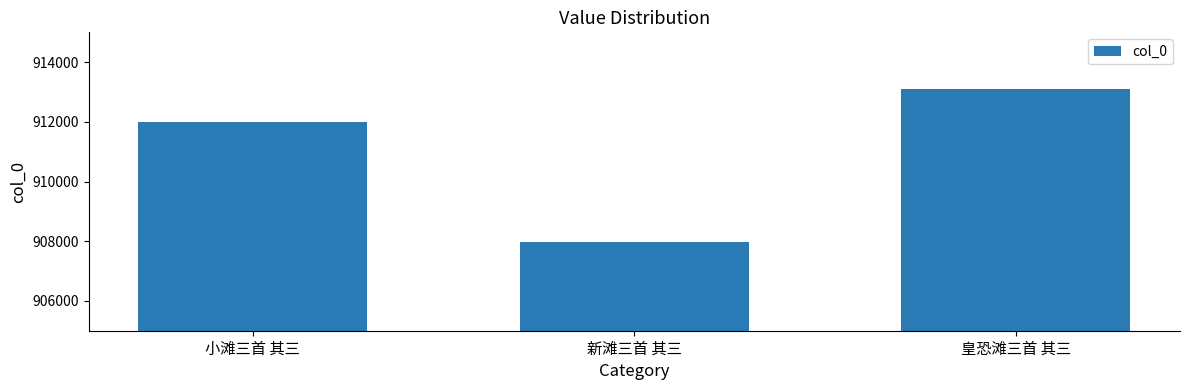

Reading left to right, what are all the values shown in this chart?

小滩三首 其三=911989	新滩三首 其三=907969	皇恐滩三首 其三=913095